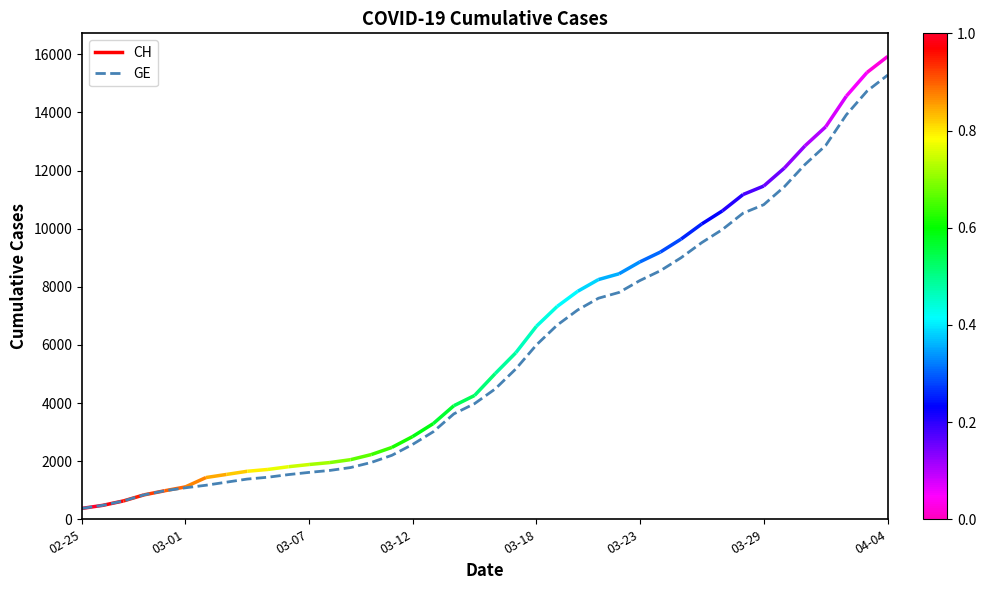

What is the difference between the maximum and minimum values?

14909